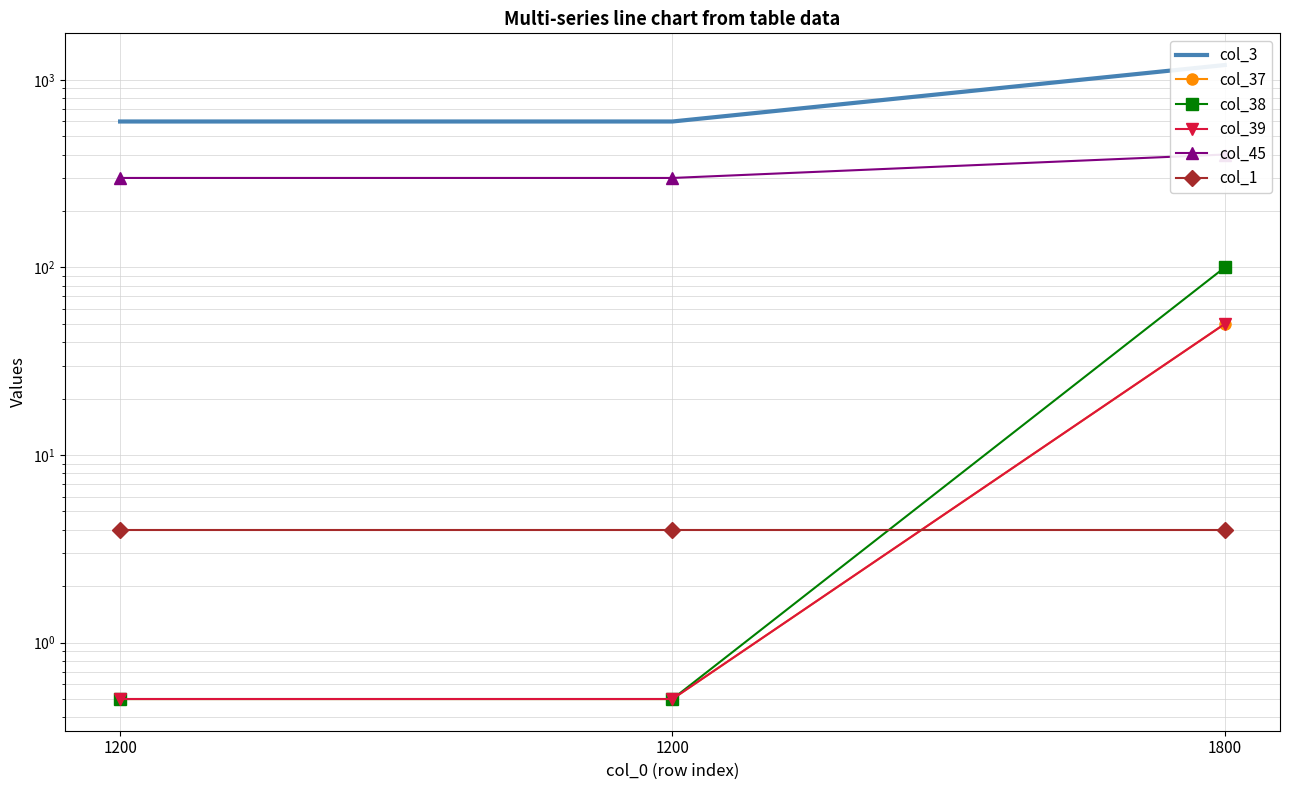

Reading left to right, extract all data points from this chart.

col_3: 1200=600.0	1200=600.0	1800=1200.0
col_37: 1200=0.5	1200=0.5	1800=50.0
col_38: 1200=0.5	1200=0.5	1800=100.0
col_39: 1200=0.5	1200=0.5	1800=50.0
col_45: 1200=300.0	1200=300.0	1800=400.0
col_1: 1200=4.0	1200=4.0	1800=4.0